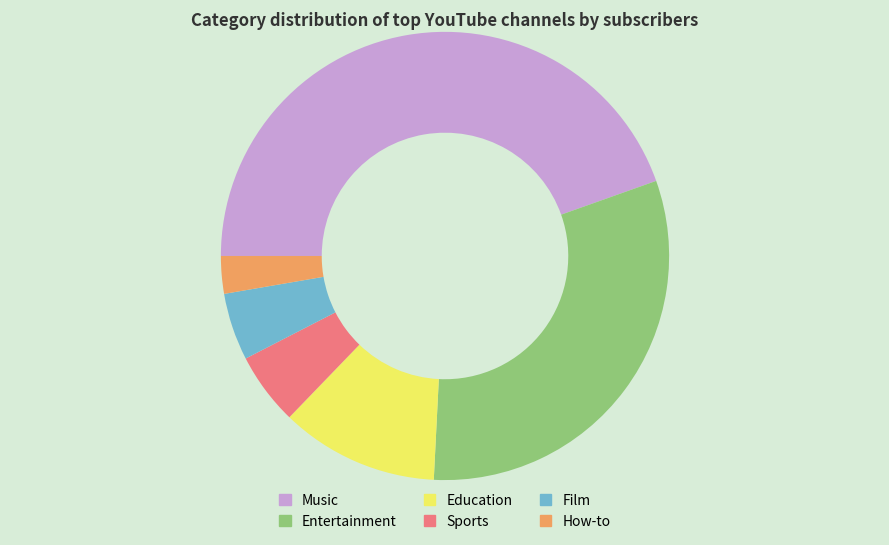

Do Education and Entertainment together represent more than half of the pie?

No